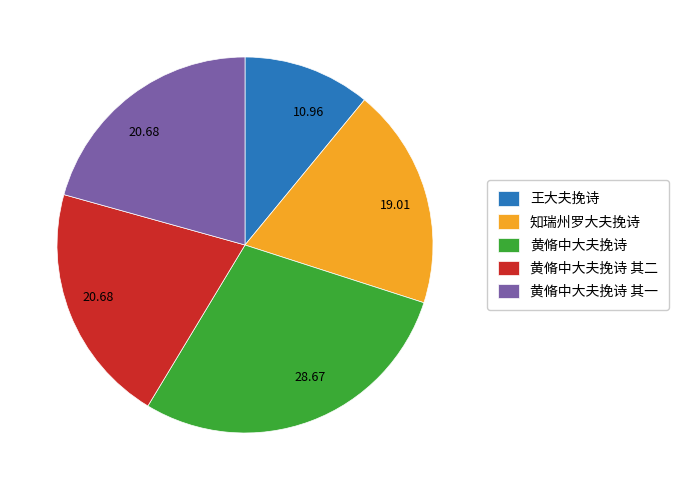

Is there a majority slice in this chart?

No